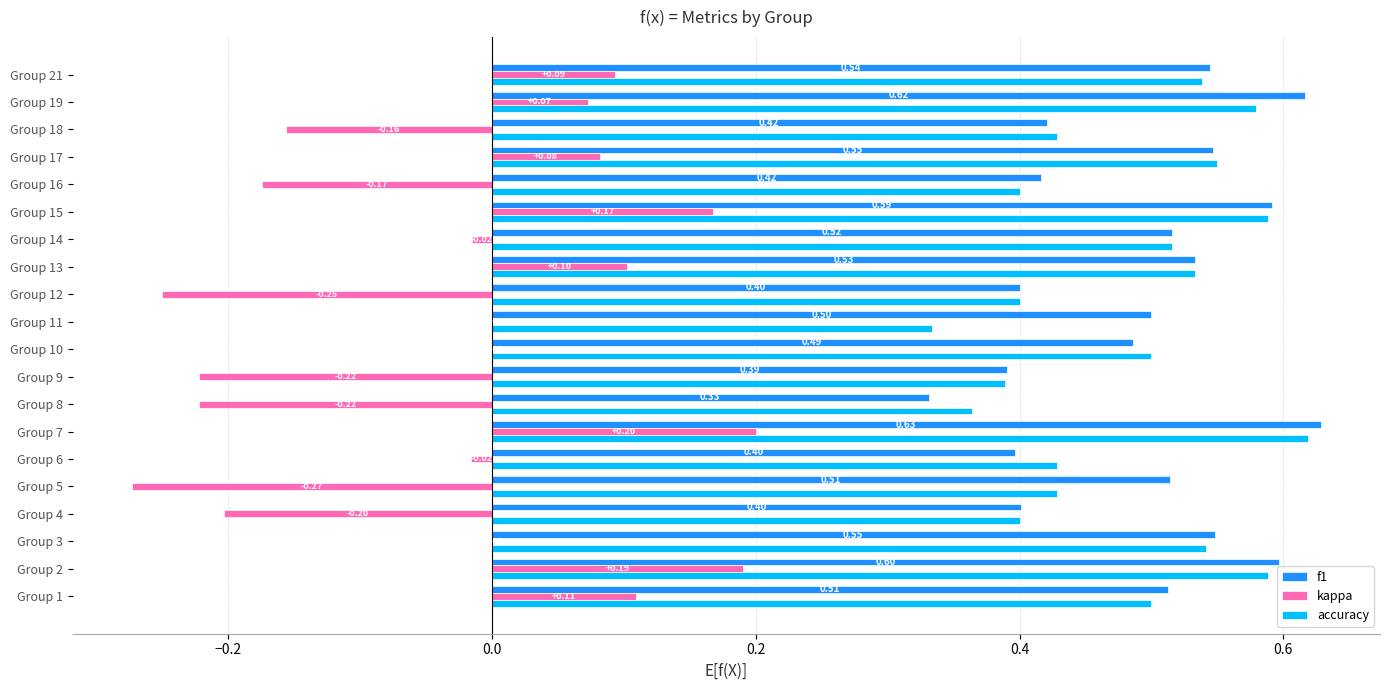

At which category is the sum across all series the highest?

Group 7